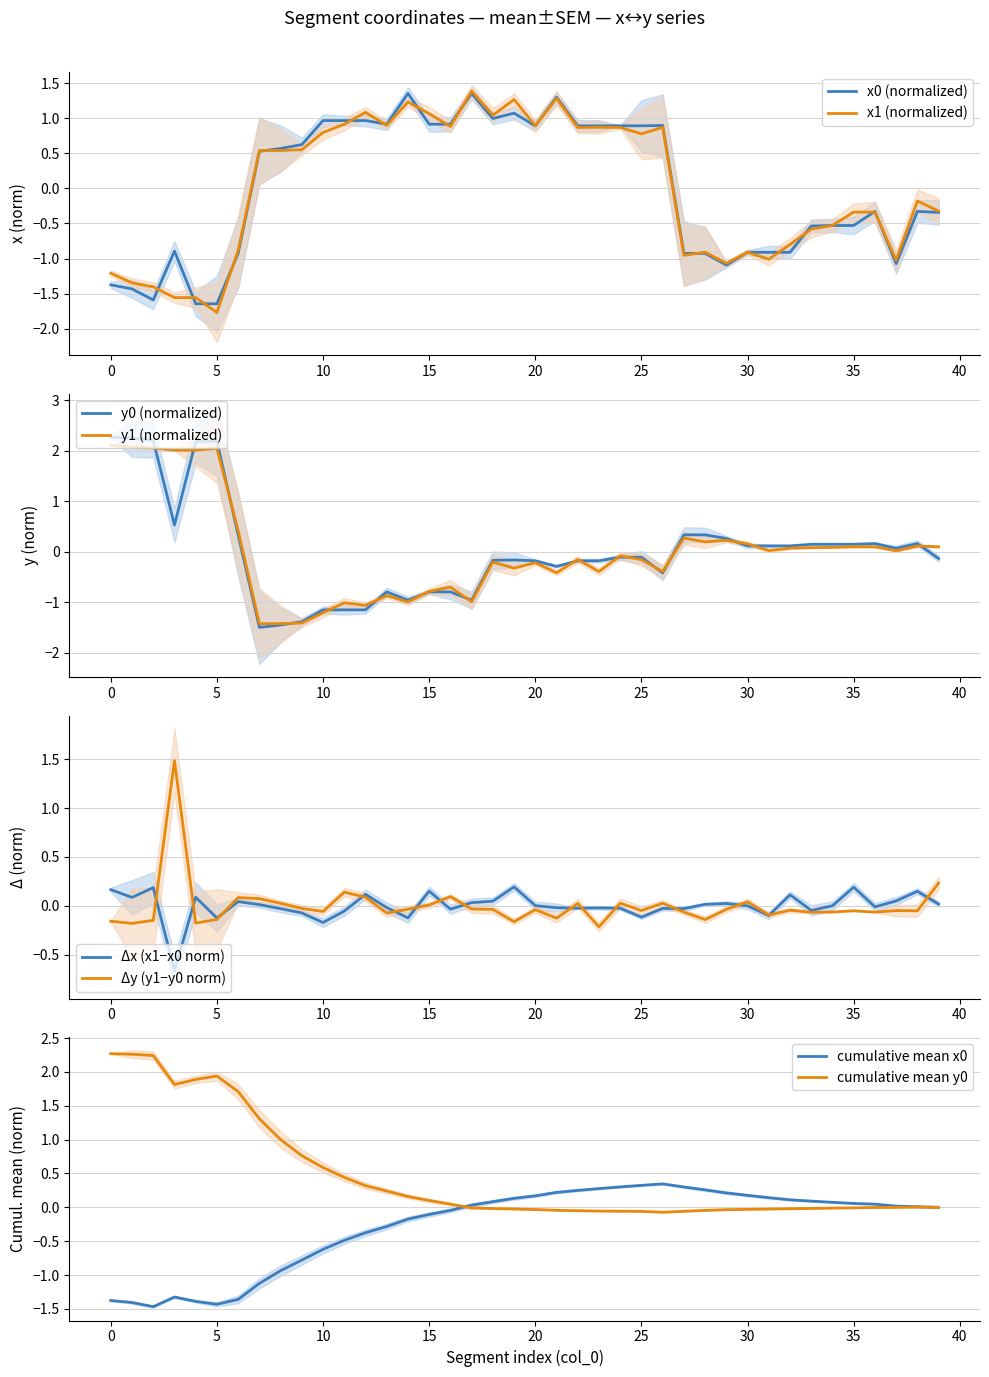

What is the highest value of the x0 series?

1.4